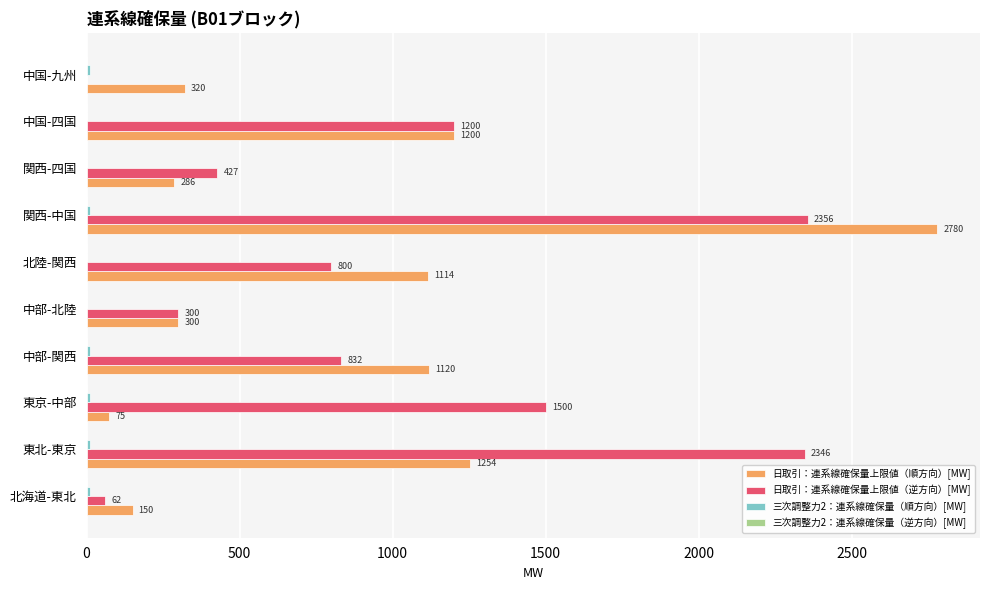

At which category is the sum across all series the highest?

関西-中国